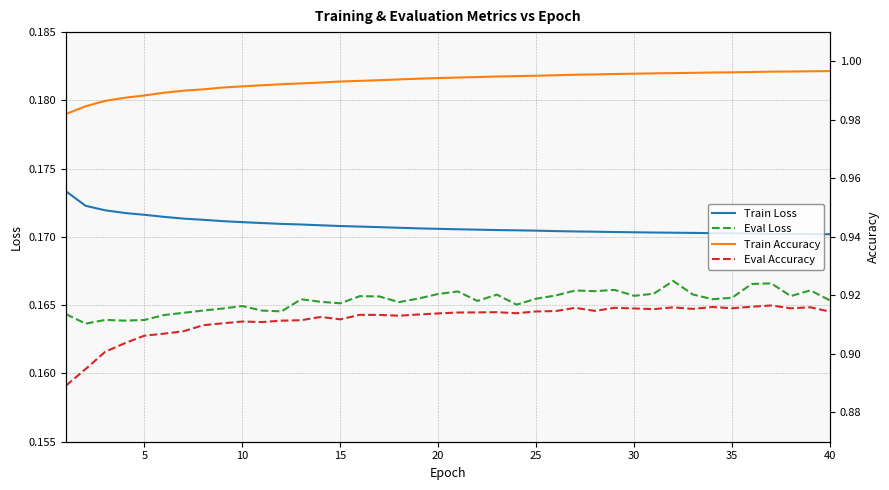

List the series in order of their peak value, lowest first.

Eval Loss, Train Loss, Eval Accuracy, Train Accuracy